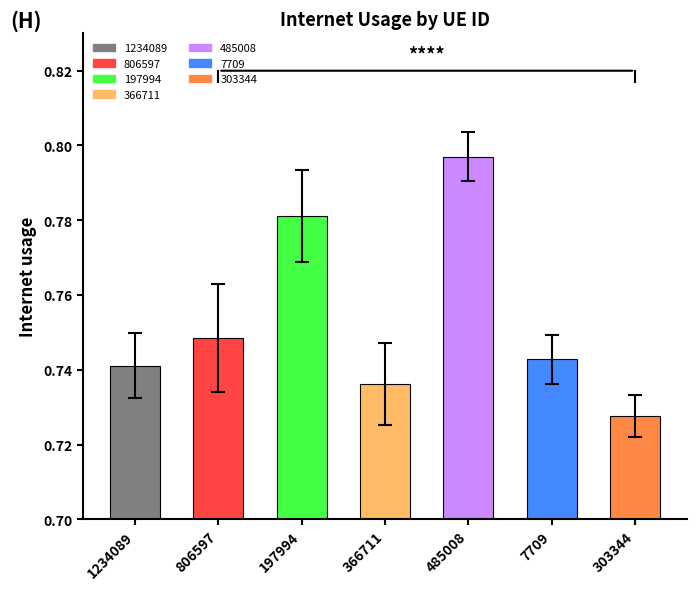

The chart shows a value of 0.5 at 366711. True or false?

False